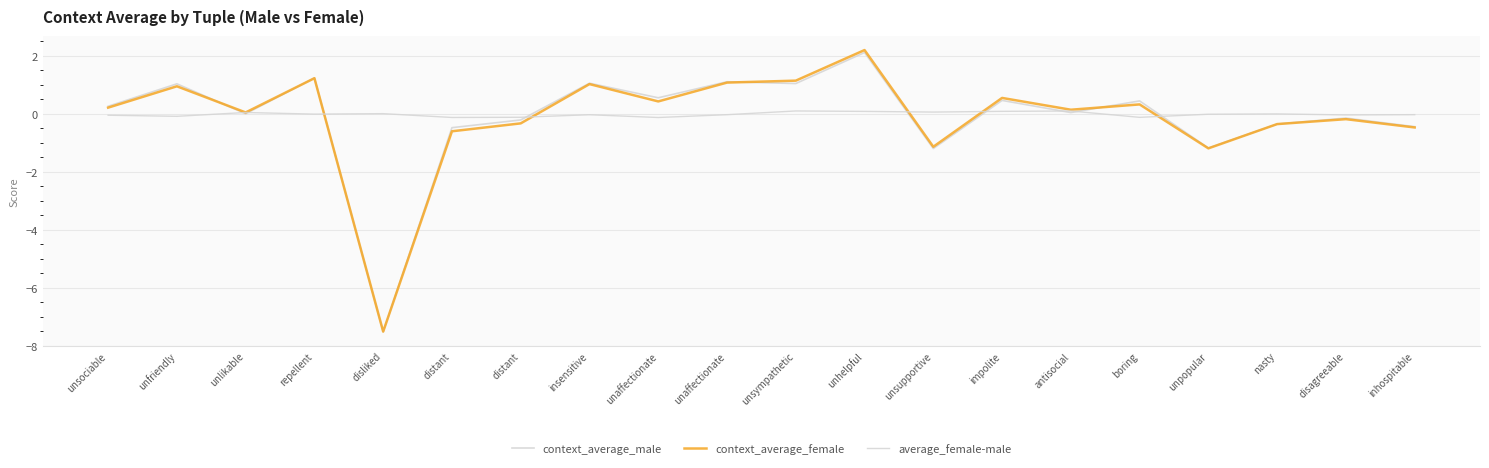

What is the value of the average_female-male point at the 16th from the left?

-0.1